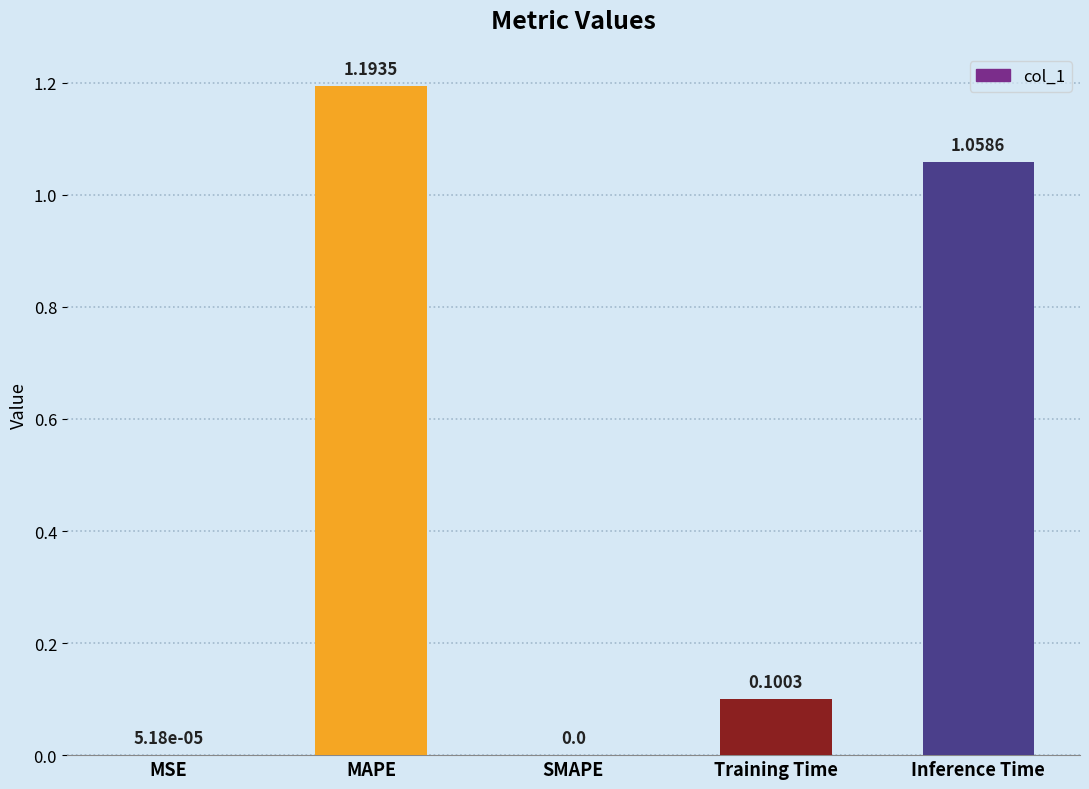

What is the sum of all values?

2.4